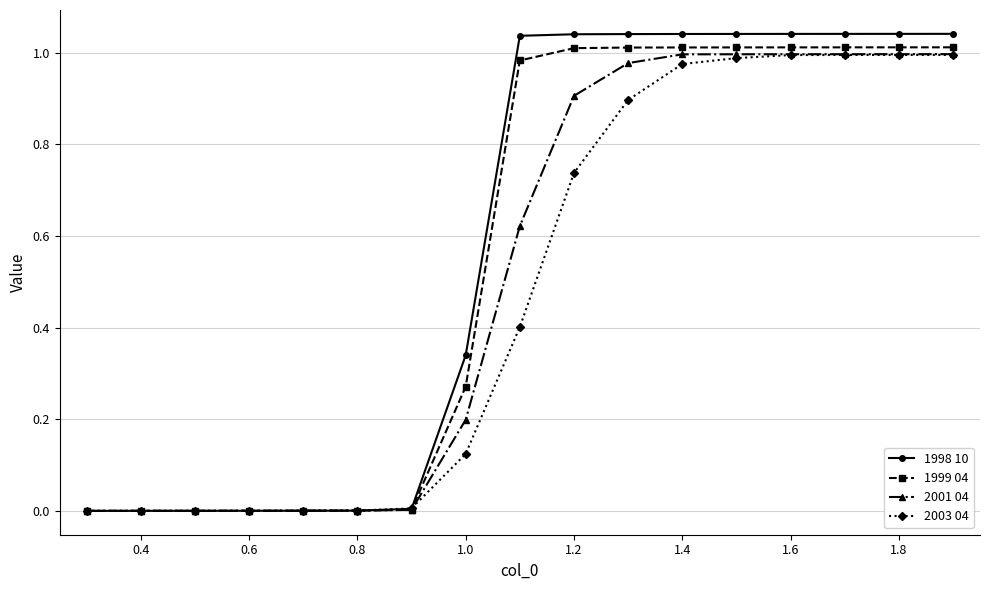

List the series in order of their overall mean, lowest first.

2003 04, 2001 04, 1999 04, 1998 10